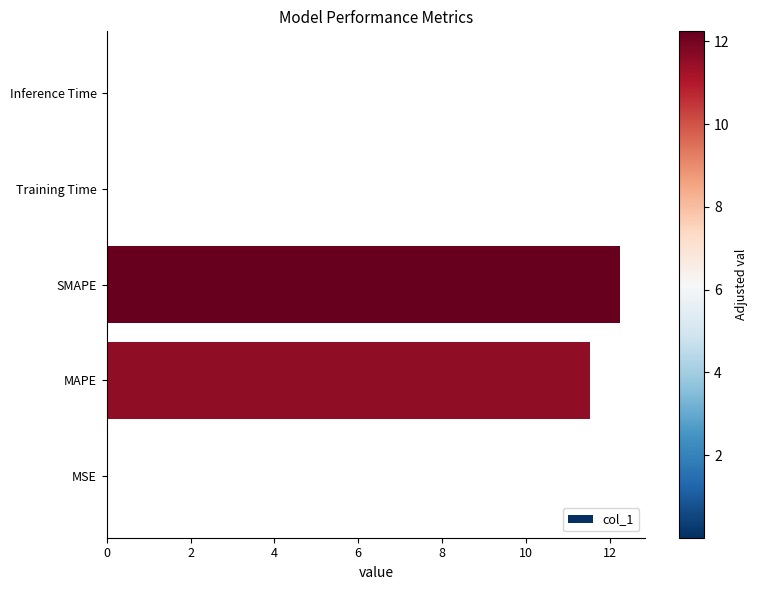

What is the change in value from MAPE to SMAPE?

+0.7